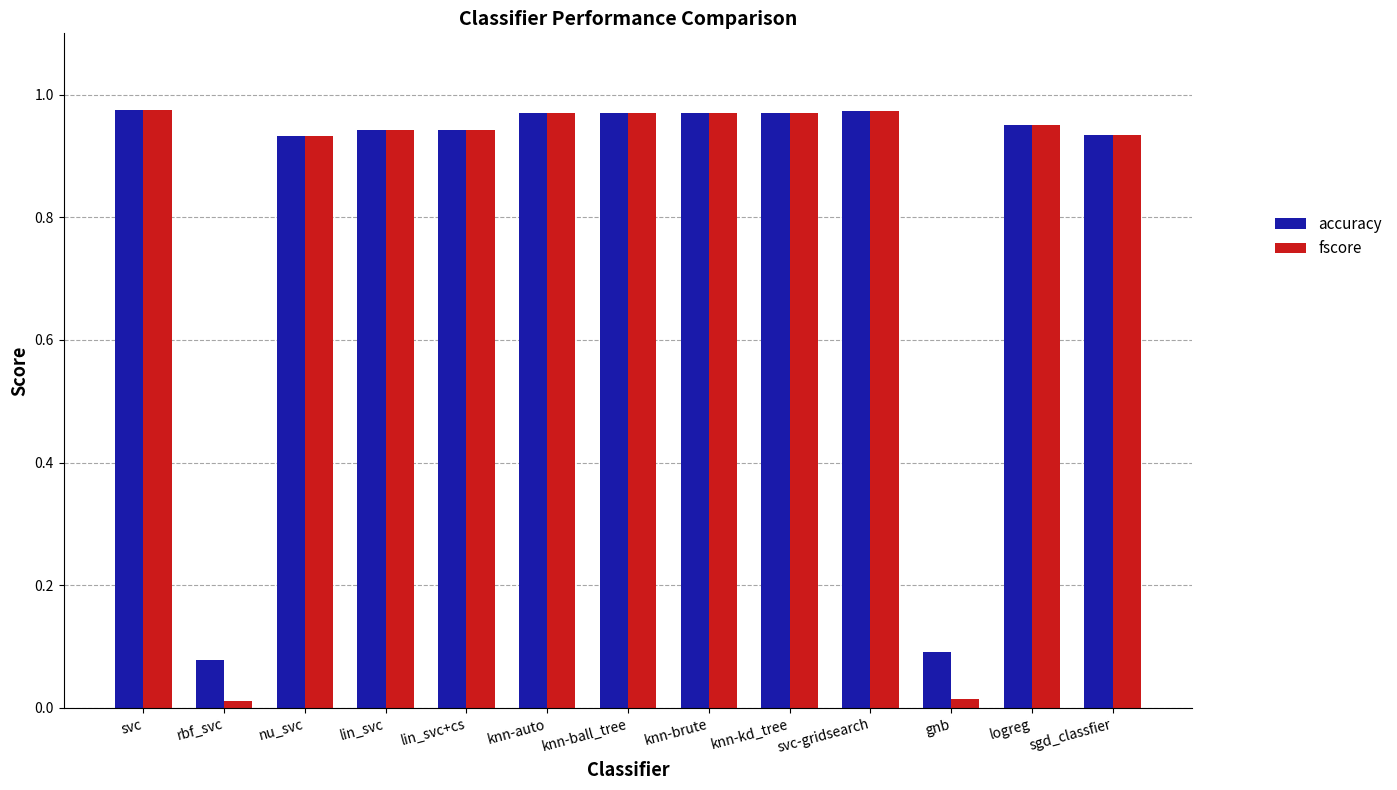

What is the total value across all series at lin_svc+cs?

1.9